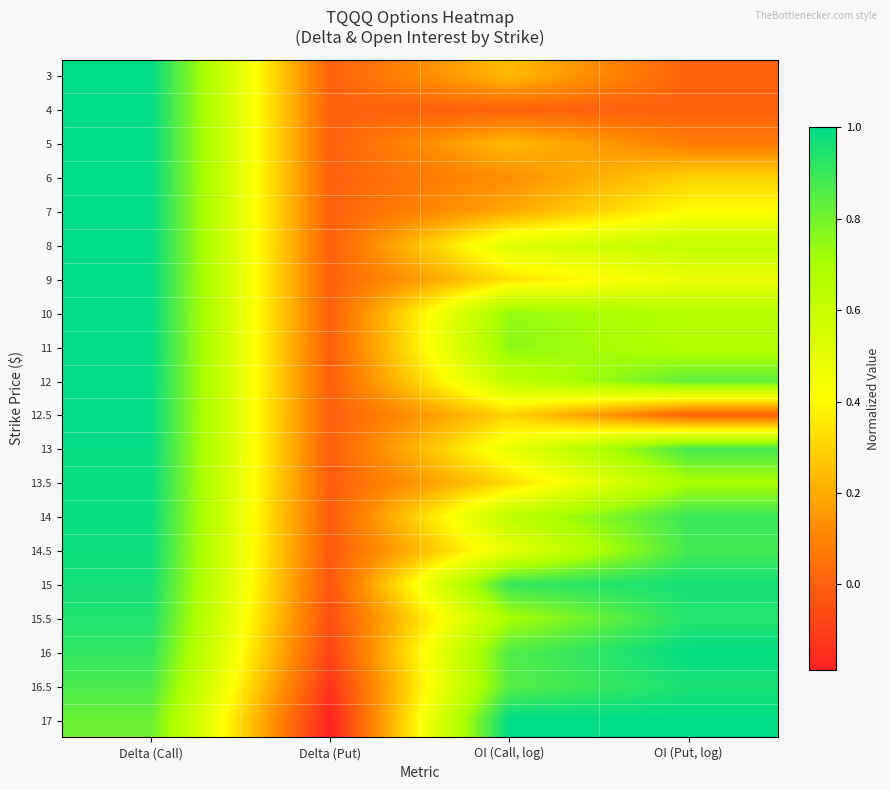

Reading left to right, list all the values displayed in this chart.

3: Delta (Call)=1.0	Delta (Put)=-0.0	OI (Call, log)=0.2	OI (Put, log)=0.0
4: Delta (Call)=1.0	Delta (Put)=-0.0	OI (Call, log)=0.0	OI (Put, log)=0.0
5: Delta (Call)=1.0	Delta (Put)=-0.0	OI (Call, log)=0.2	OI (Put, log)=0.1
6: Delta (Call)=1.0	Delta (Put)=-0.0	OI (Call, log)=0.1	OI (Put, log)=0.3
7: Delta (Call)=1.0	Delta (Put)=-0.0	OI (Call, log)=0.2	OI (Put, log)=0.4
8: Delta (Call)=1.0	Delta (Put)=-0.0	OI (Call, log)=0.5	OI (Put, log)=0.6
9: Delta (Call)=1.0	Delta (Put)=-0.0	OI (Call, log)=0.3	OI (Put, log)=0.5
10: Delta (Call)=1.0	Delta (Put)=-0.0	OI (Call, log)=0.7	OI (Put, log)=0.7
11: Delta (Call)=1.0	Delta (Put)=-0.0	OI (Call, log)=0.8	OI (Put, log)=0.7
12: Delta (Call)=1.0	Delta (Put)=-0.0	OI (Call, log)=0.6	OI (Put, log)=0.8
12.5: Delta (Call)=1.0	Delta (Put)=-0.0	OI (Call, log)=0.3	OI (Put, log)=0.0
13: Delta (Call)=1.0	Delta (Put)=-0.0	OI (Call, log)=0.5	OI (Put, log)=0.9
13.5: Delta (Call)=1.0	Delta (Put)=-0.0	OI (Call, log)=0.3	OI (Put, log)=0.7
14: Delta (Call)=1.0	Delta (Put)=-0.0	OI (Call, log)=0.6	OI (Put, log)=0.9
14.5: Delta (Call)=1.0	Delta (Put)=-0.0	OI (Call, log)=0.5	OI (Put, log)=0.9
15: Delta (Call)=1.0	Delta (Put)=-0.0	OI (Call, log)=0.9	OI (Put, log)=1.0
15.5: Delta (Call)=0.9	Delta (Put)=-0.1	OI (Call, log)=0.7	OI (Put, log)=0.9
16: Delta (Call)=0.9	Delta (Put)=-0.1	OI (Call, log)=0.9	OI (Put, log)=1.0
16.5: Delta (Call)=0.9	Delta (Put)=-0.1	OI (Call, log)=0.8	OI (Put, log)=1.0
17: Delta (Call)=0.8	Delta (Put)=-0.2	OI (Call, log)=1.0	OI (Put, log)=1.0